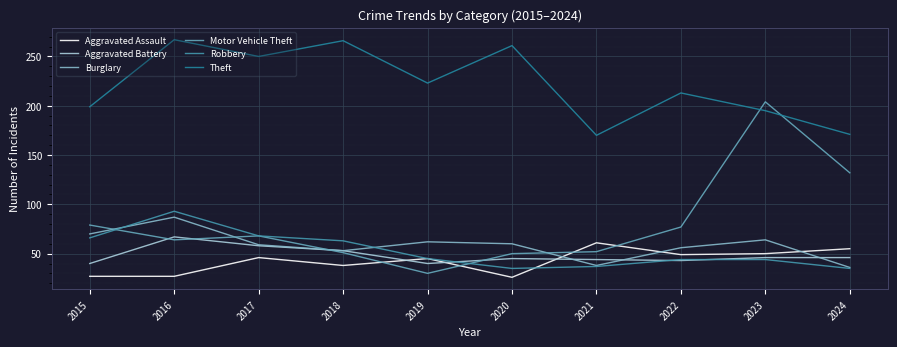

Which series ends up on top after the final intersection of Aggravated Assault and Motor Vehicle Theft?

Motor Vehicle Theft